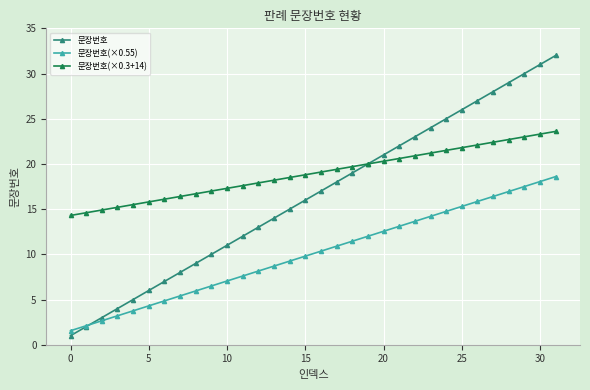

Which series has the widest spread of values?

문장번호